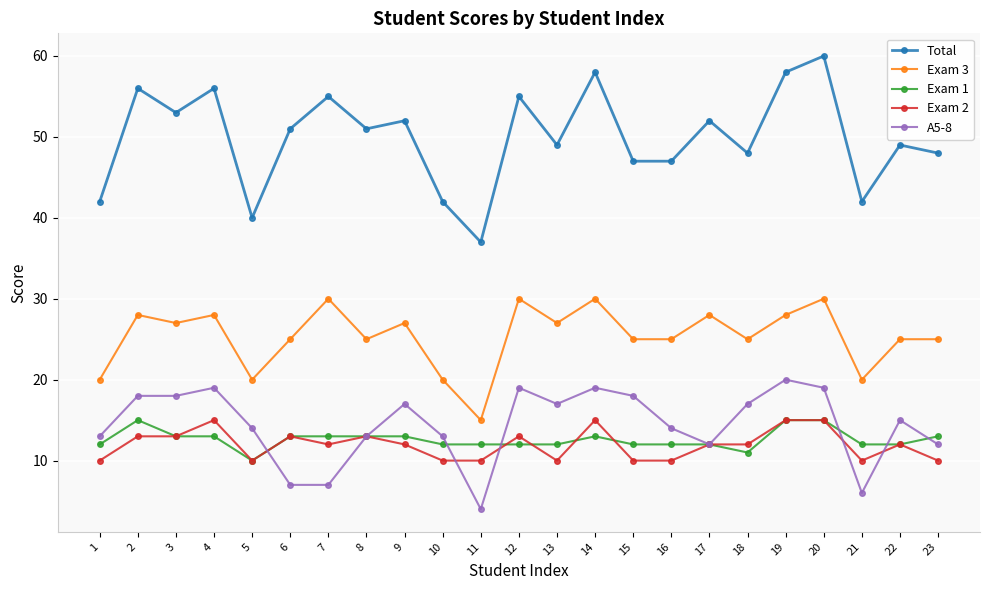

How many data points does each series have?

23